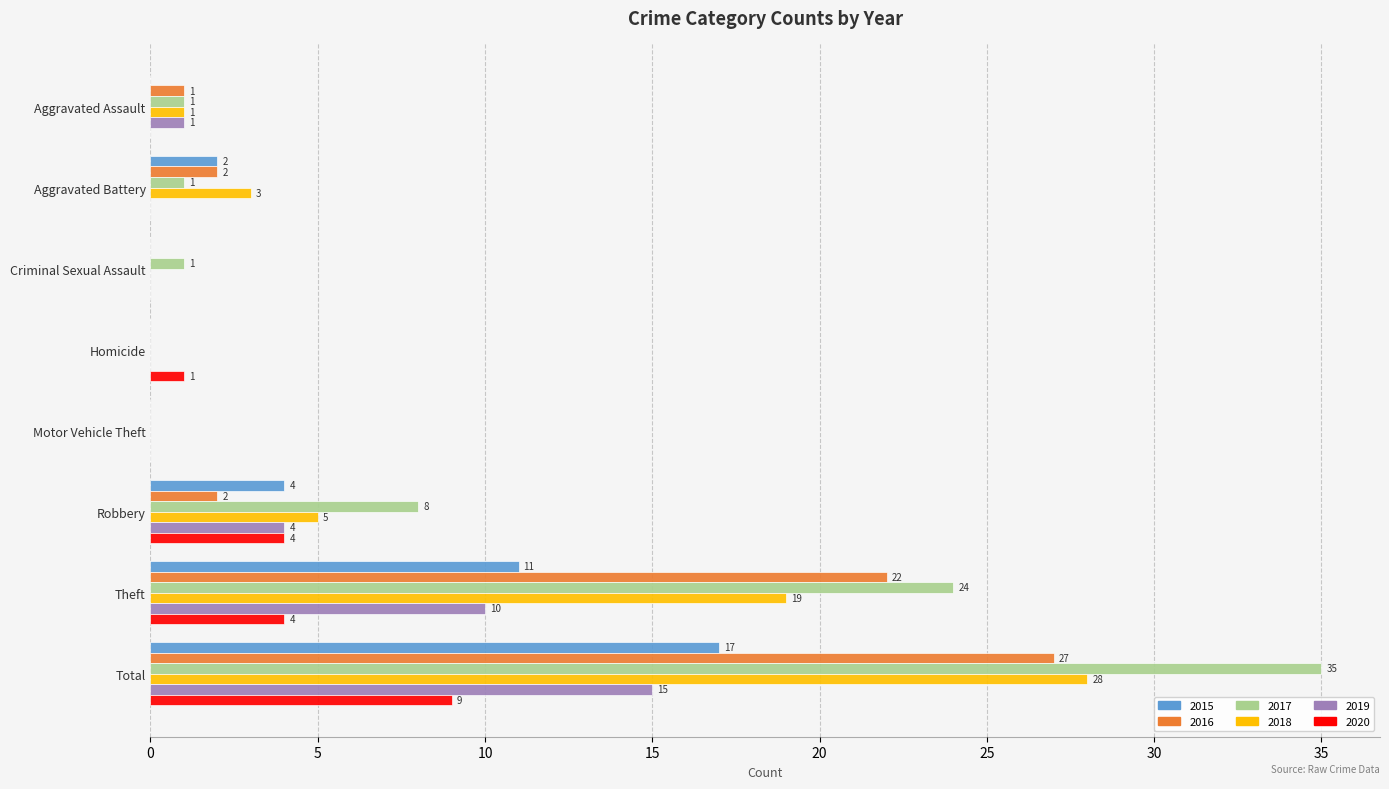

What is the difference between the 2015 values at Aggravated Battery and Aggravated Assault?

2